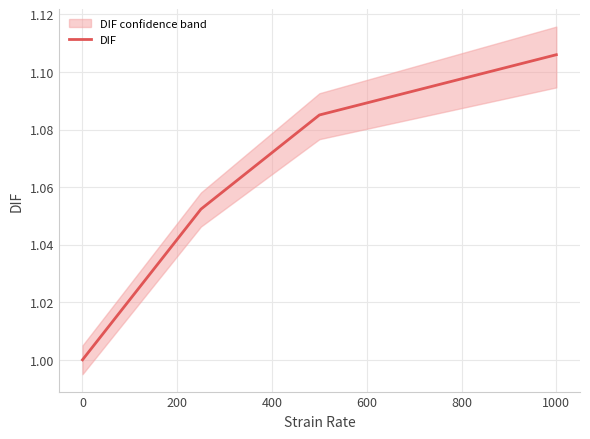

True or false: DIF has more than 2 interior local peaks.

False